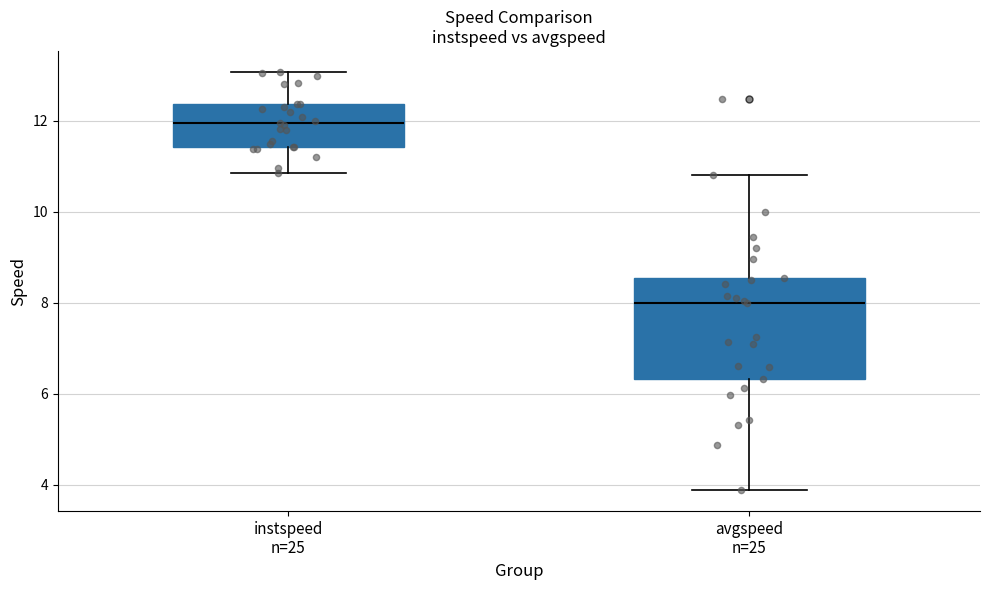

Which box's median line is the highest?

instspeed n=25